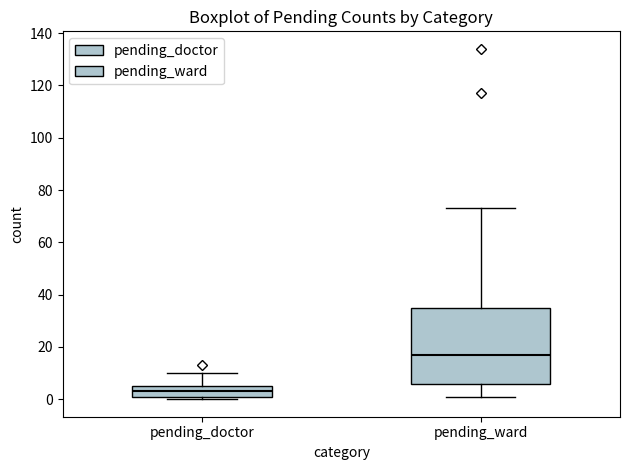

Reading left to right, read every box against the y-axis: the position of its median line, the range the box covers, and the ends of its whiskers. The values are not printed on the chart, so give them approximately, as read against the axis.

pending_doctor: median 4, box 2 to 6, whiskers 0 to 10
pending_ward: median 18, box 6 to 36, whiskers 2 to 74